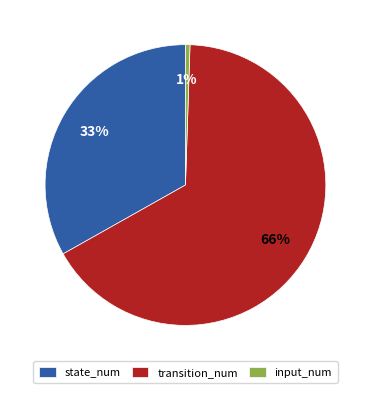

Rank the categories by value from lowest to highest.

input_num, state_num, transition_num